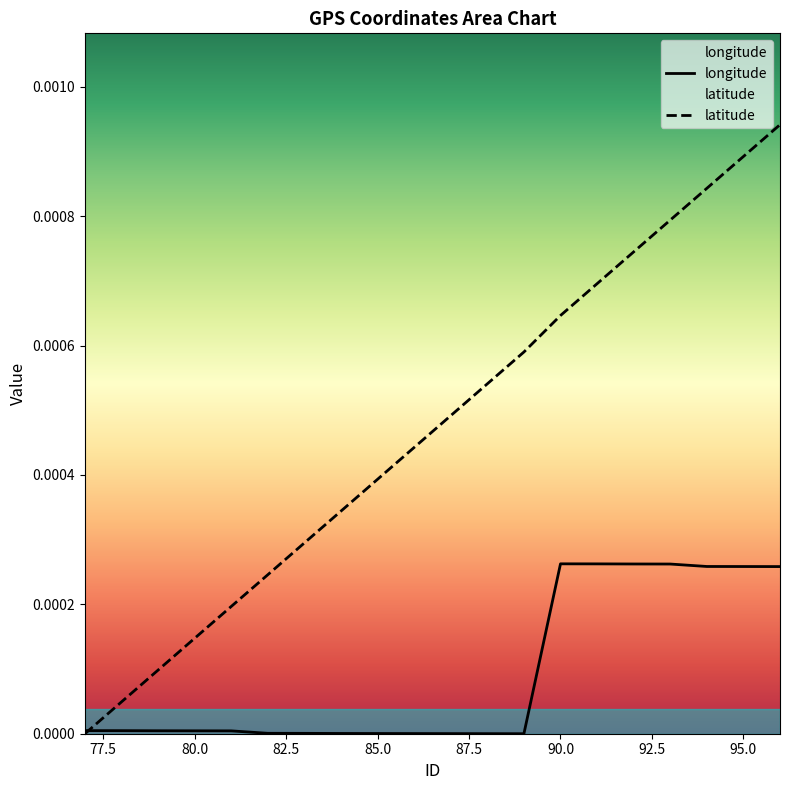

Is the value of latitude at 77 greater than the value of longitude at 89?

No